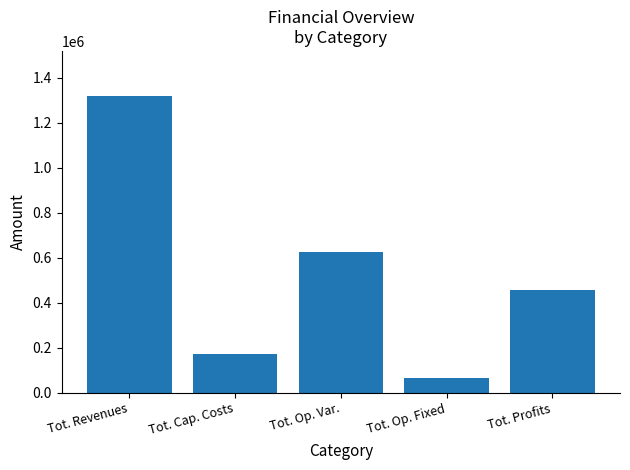

What is the average value?

528550.8